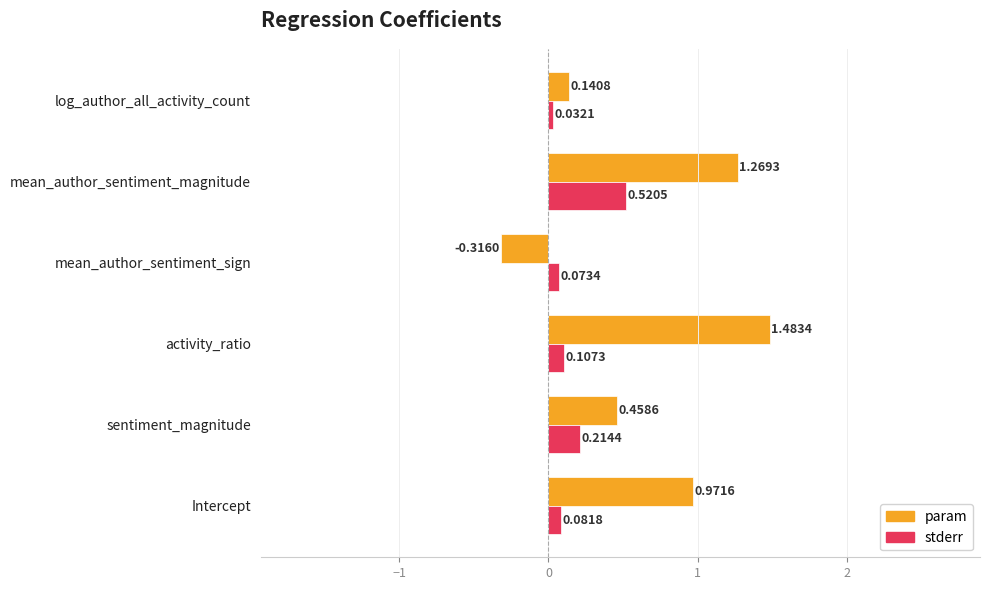

At which category is the sum across all series the highest?

mean_author_sentiment_magnitude